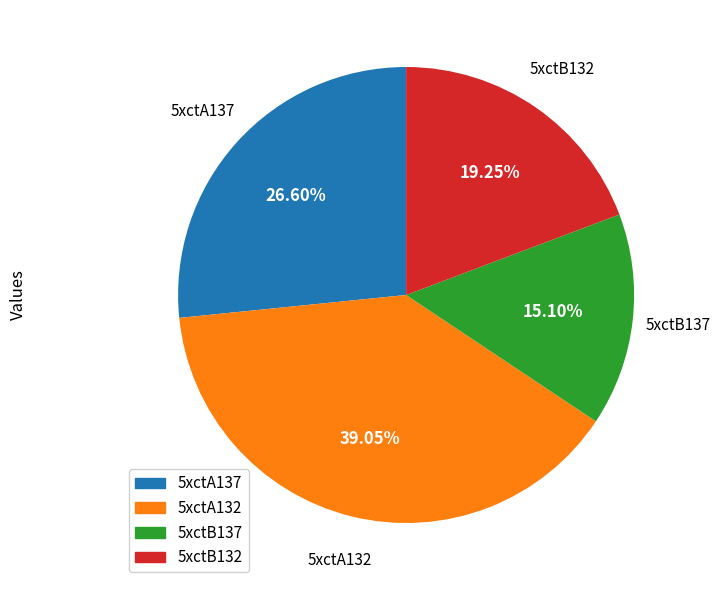

Count the number of slices in the pie.

4